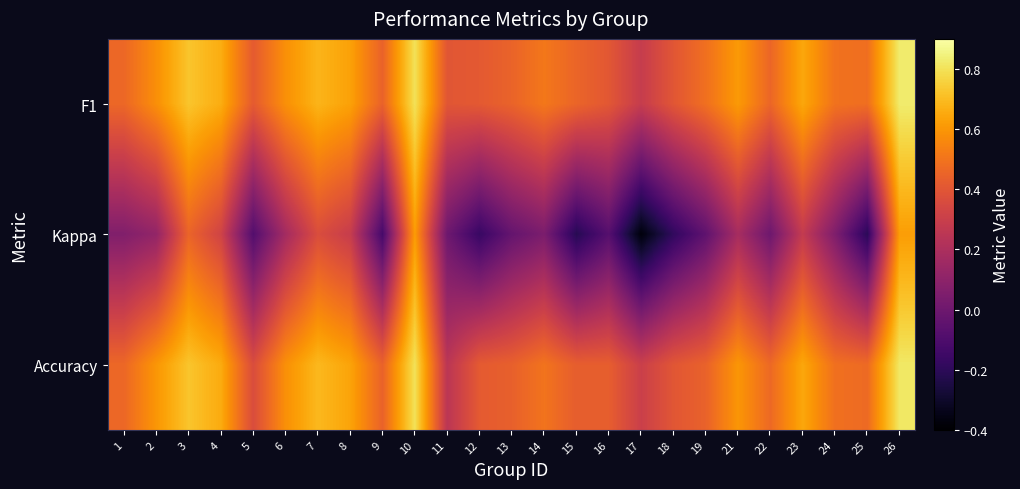

Between 11 and 22, which series saw the biggest shift?

Accuracy